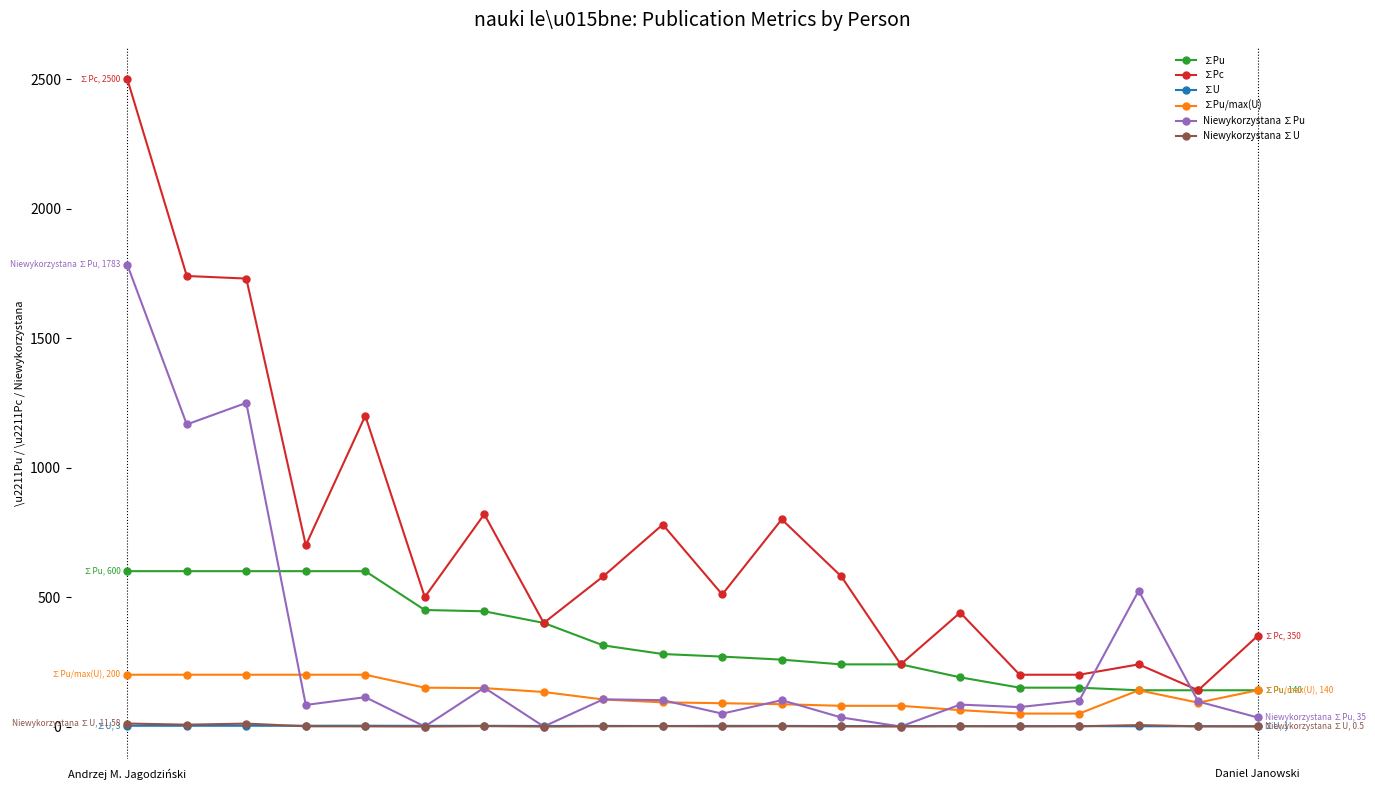

Which series has the largest range (max minus min)?

∑Pc